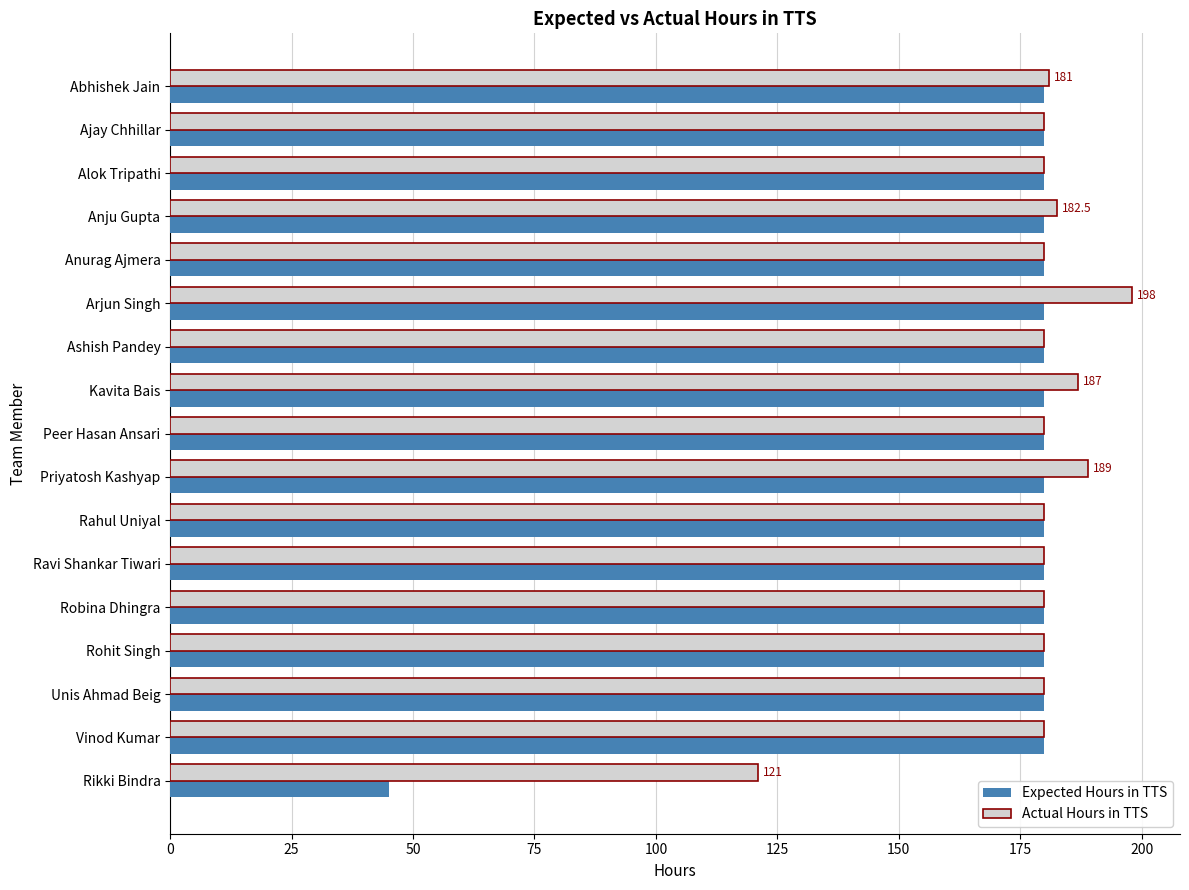

What is the average value of the Actual Hours in TTS series?

178.7